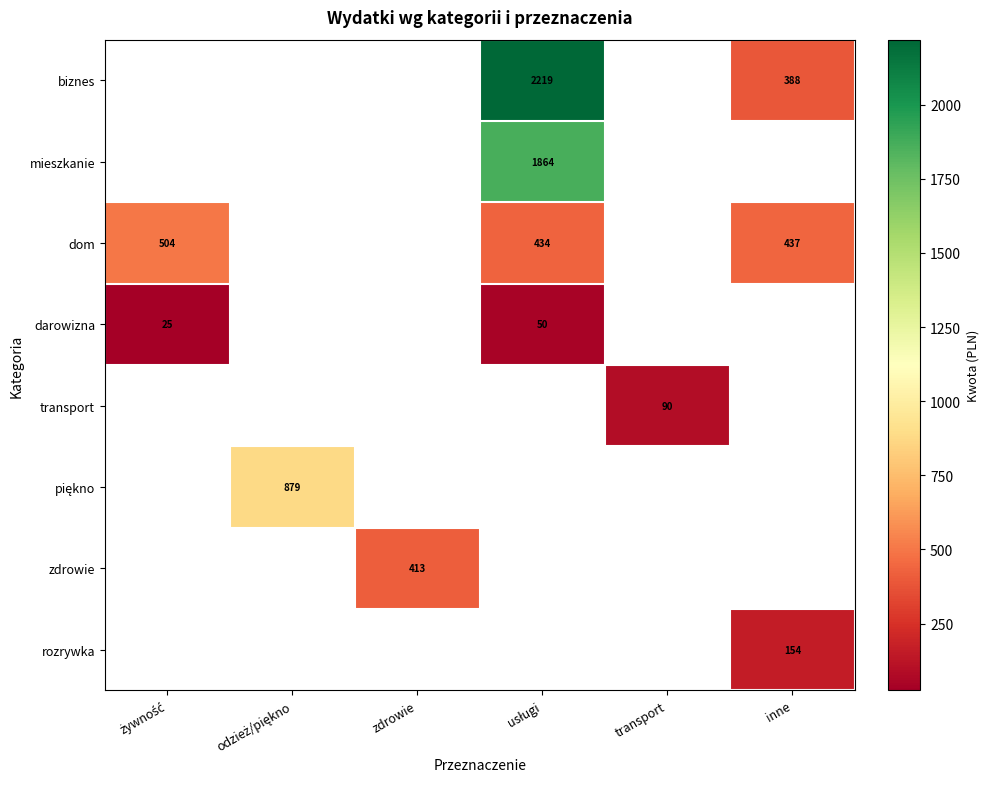

Which category has the highest value across all series?

usługi